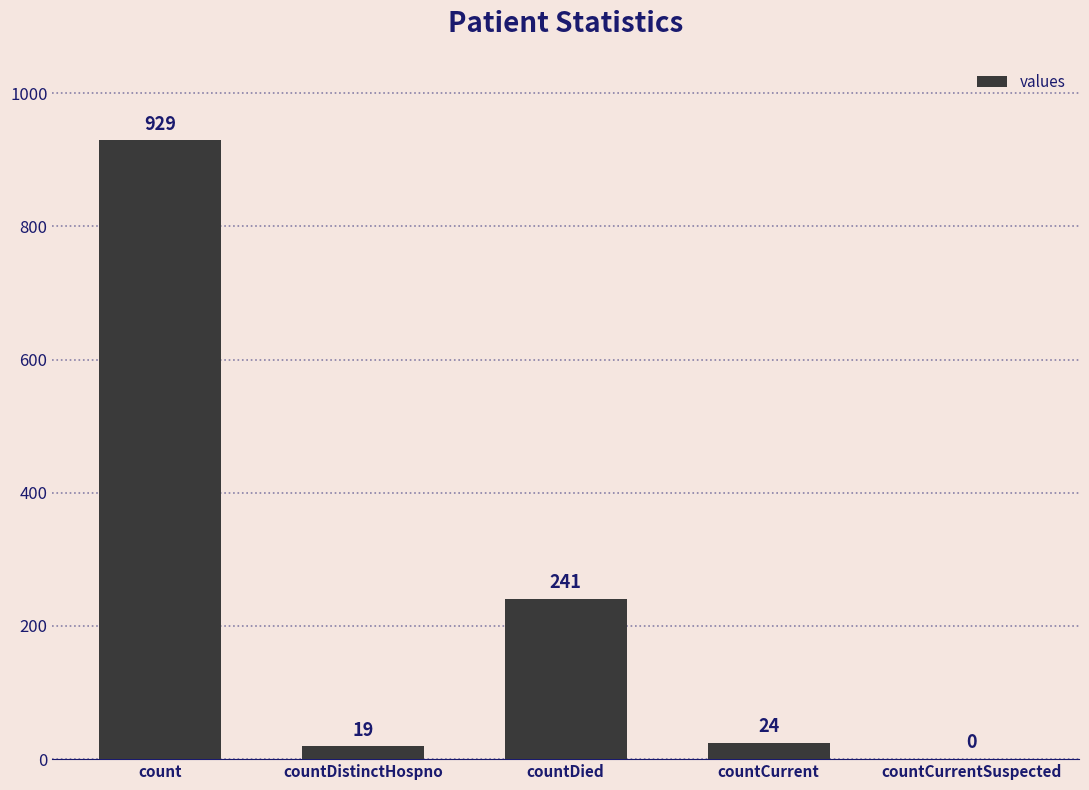

What is the sum of the values at countCurrentSuspected and countCurrent?

24